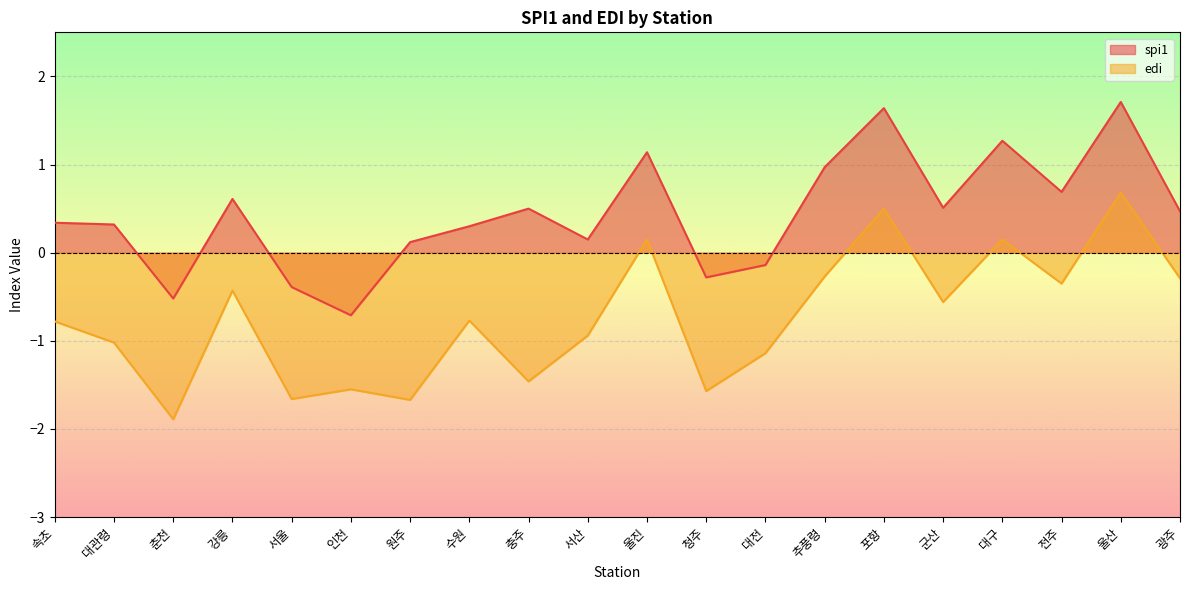

How many data points in edi are less than 0?

16